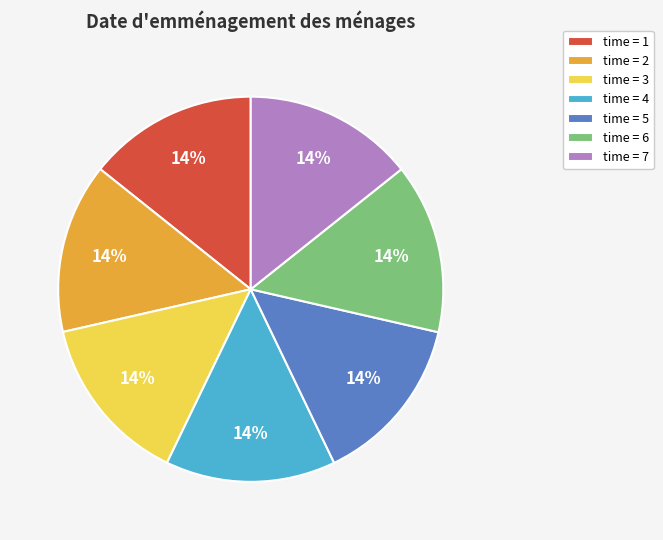

The time = 5 slice represents 14% of the pie. True or false?

True